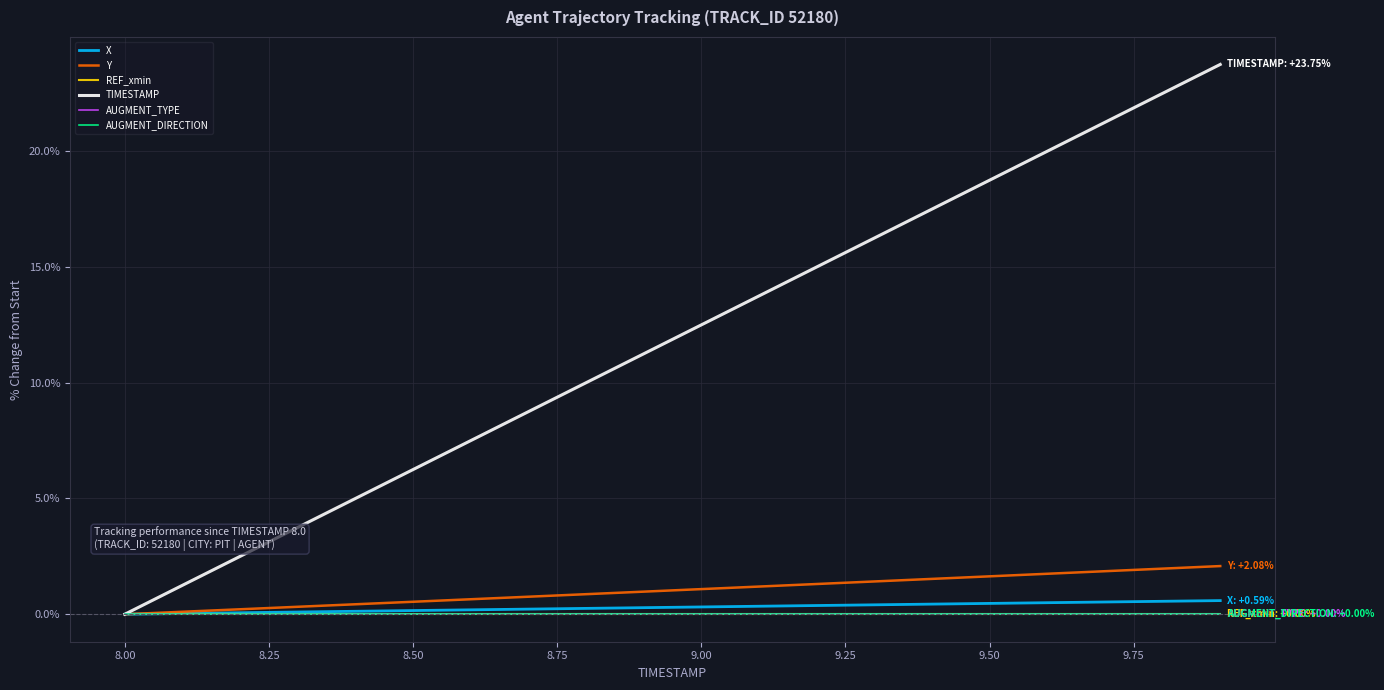

Is this an area chart (filled region under the line)?

No